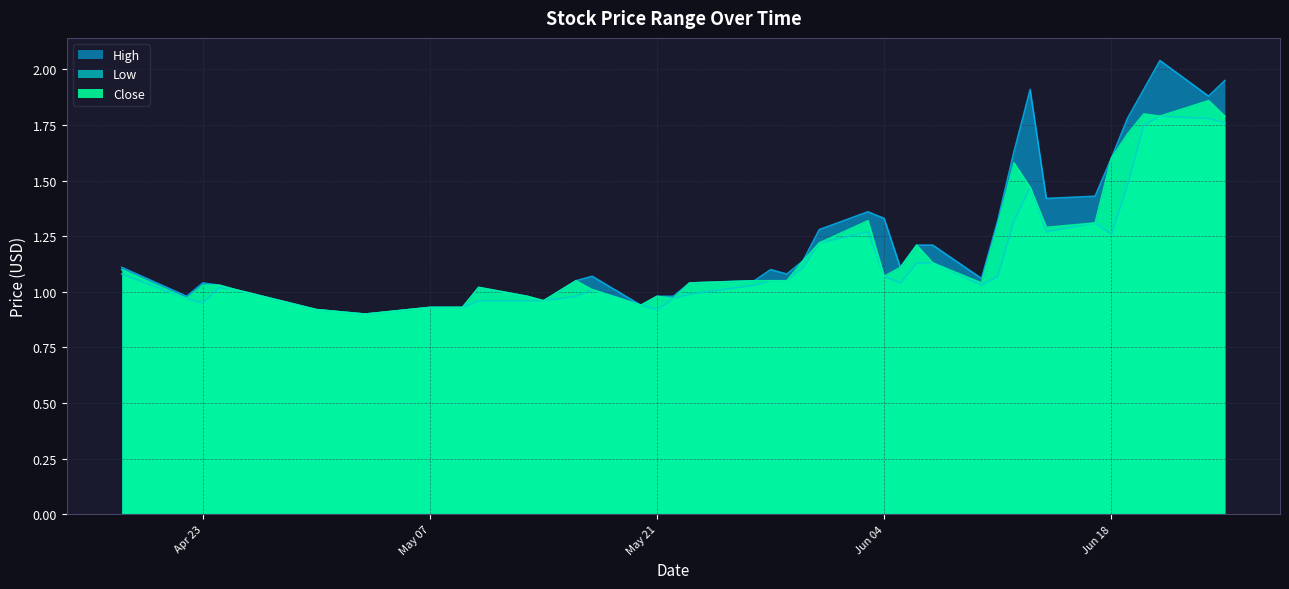

At which category does High reach its first local peak?

Apr 23